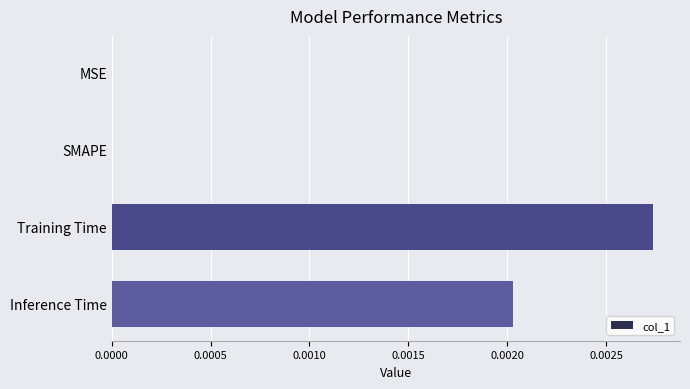

Which label corresponds to the largest value in the chart?

Training Time